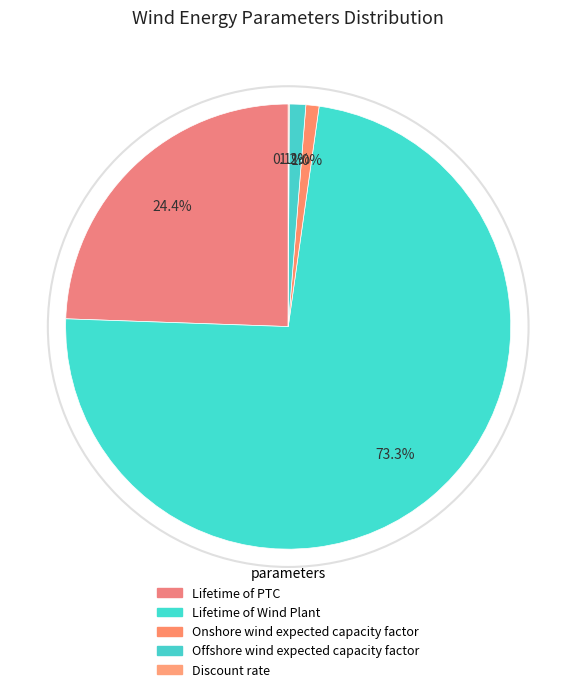

Do Lifetime of PTC and Discount rate together represent more than half of the pie?

No